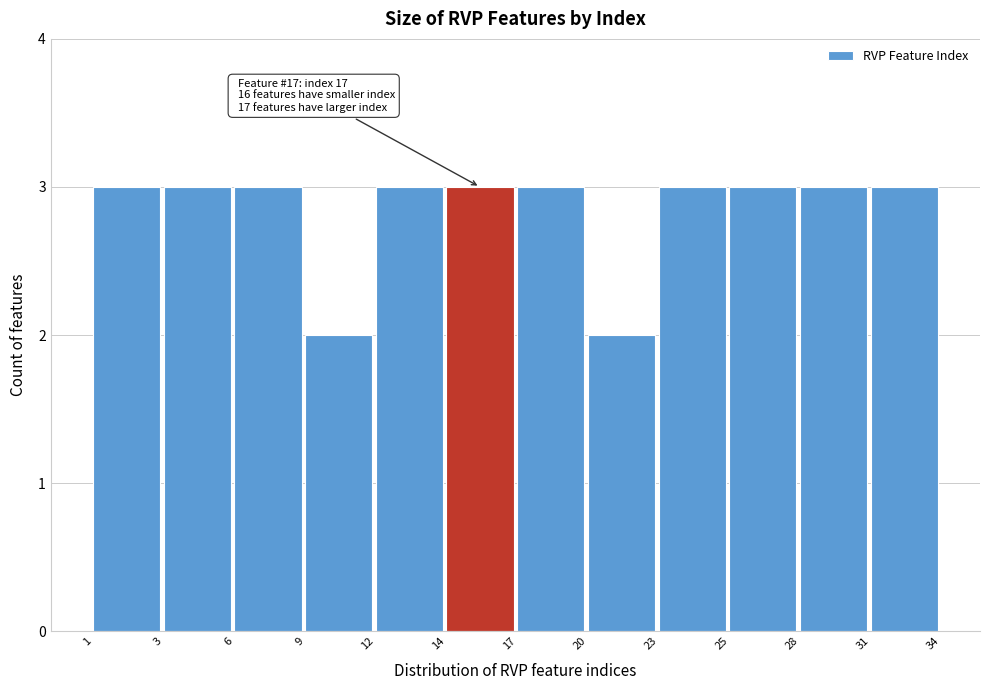

Reading left to right, what are all the values shown in this chart?

3	3	3	2	3	3	3	2	3	3	3	3